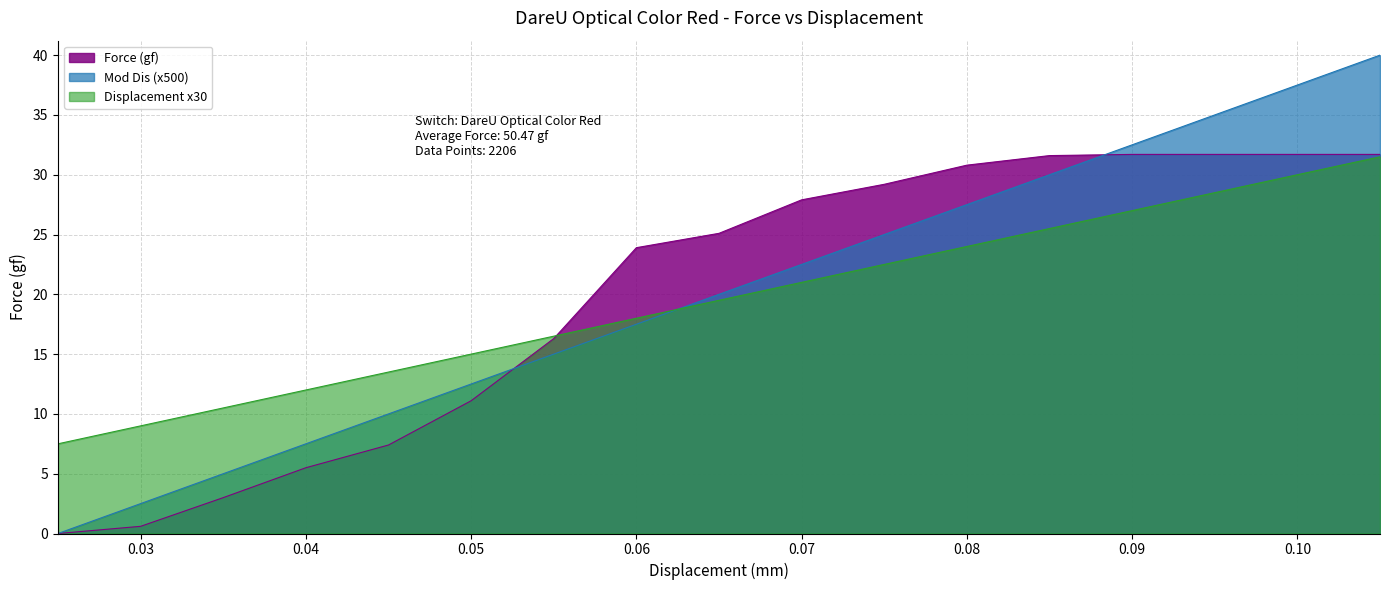

Which series changed the most between 0.035 and 0.04?

Force (gf)